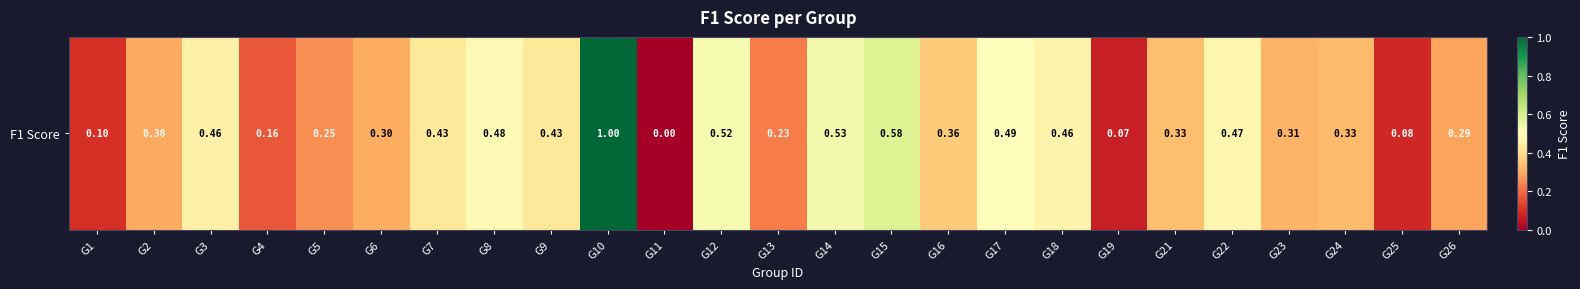

Which has a higher value, G2 or G19?

G2